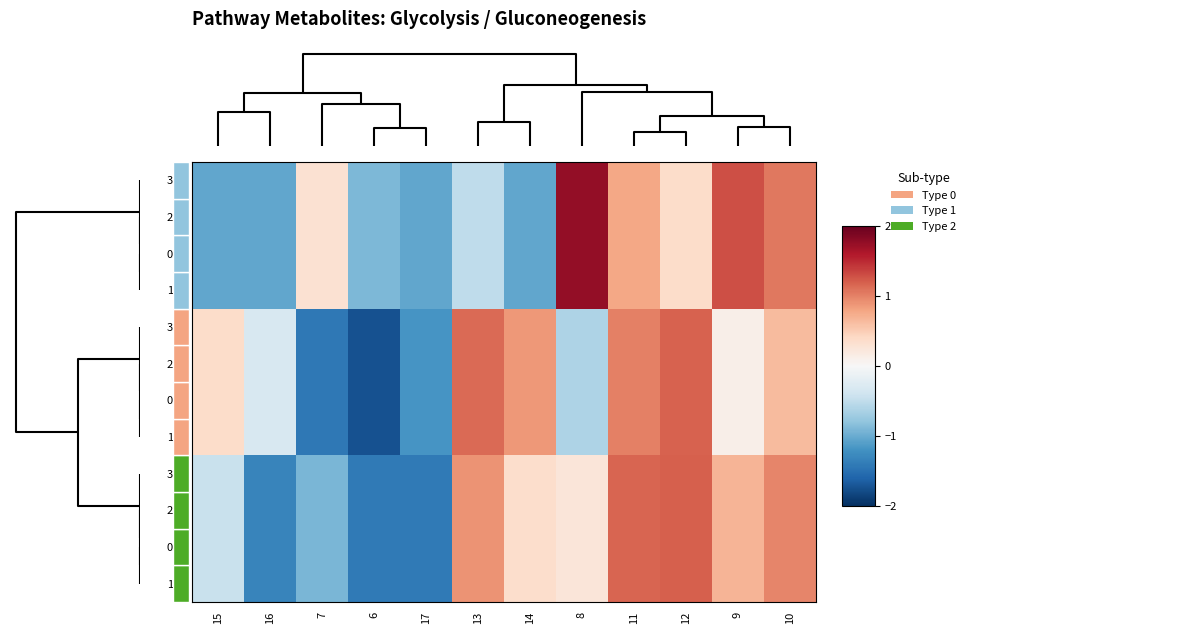

What is the difference between the maximum and minimum values in the 3.1 series?

2.6